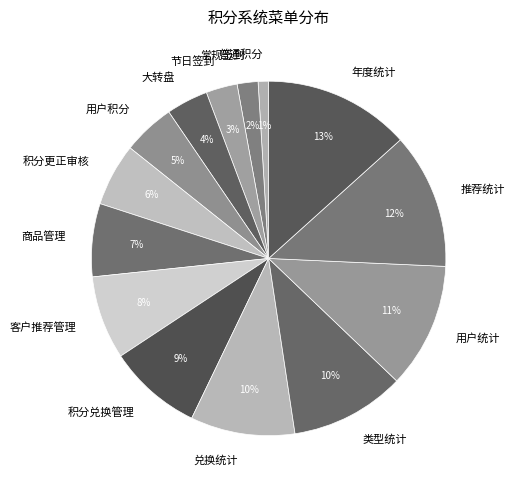

Between 类型统计 and 年度统计, which is larger?

年度统计